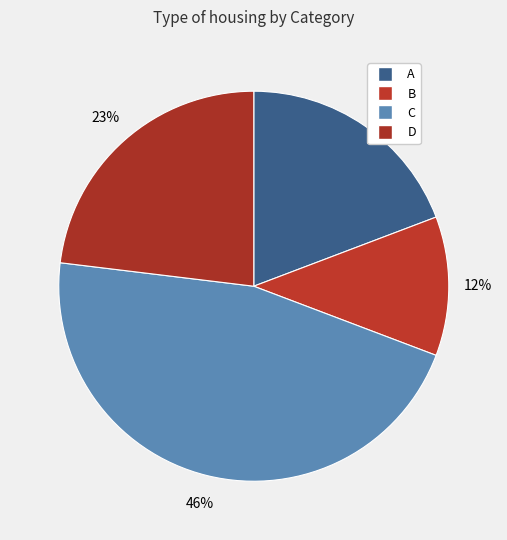

How many slices are in this pie chart?

4